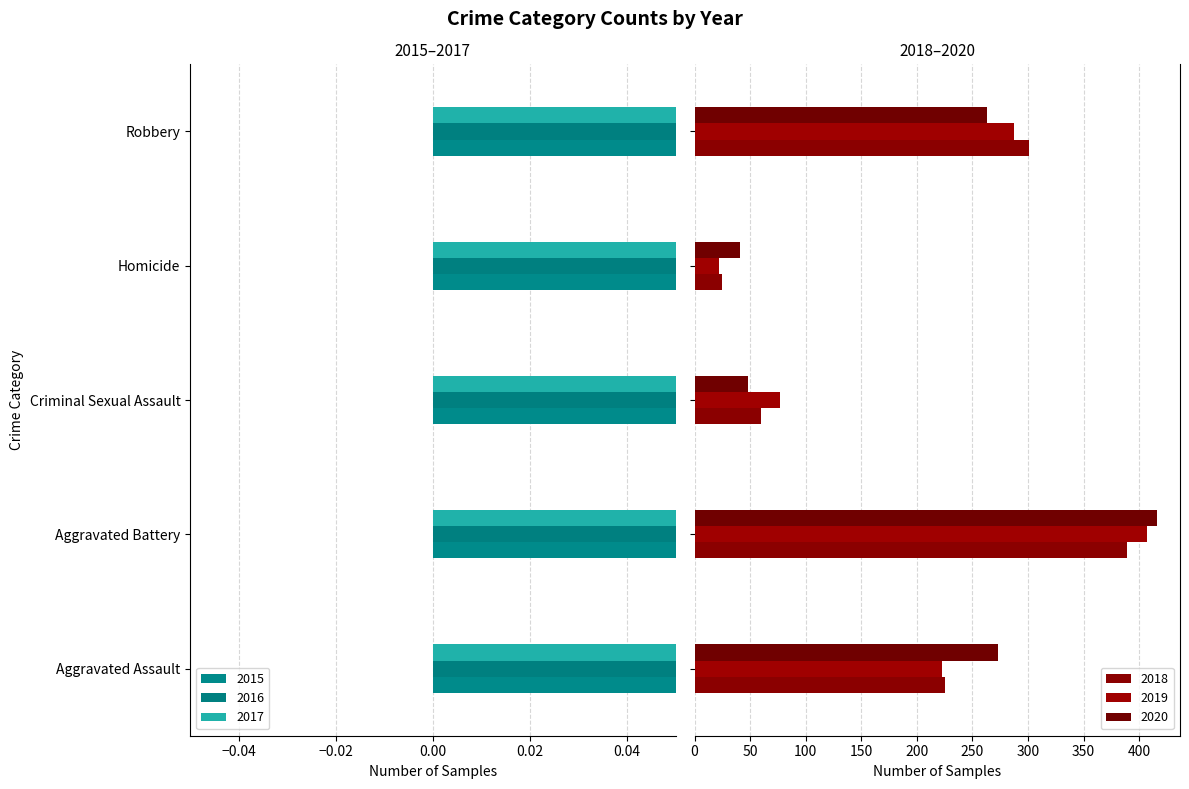

Is the value of 2017 at Homicide greater than the value of 2016 at Aggravated Assault?

No